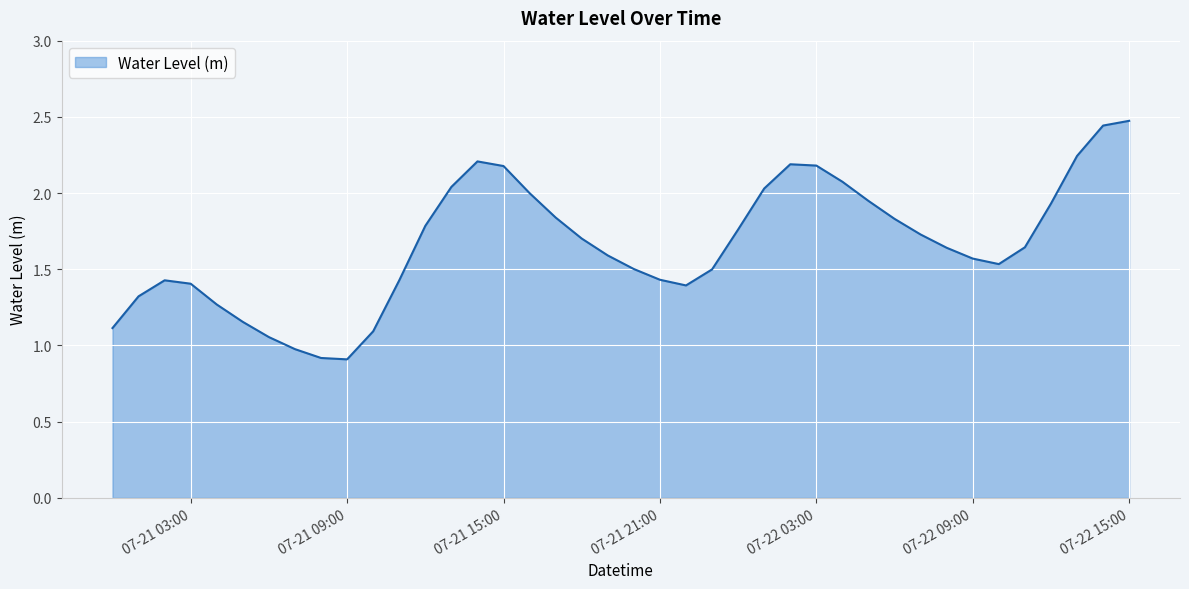

What is the greatest value displayed?

2.5